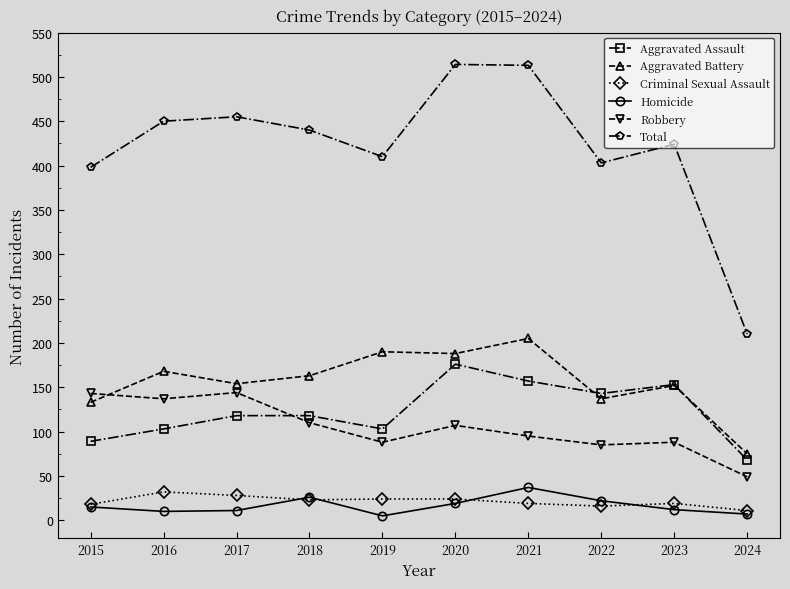

What is the total value across all series at 2015?

796